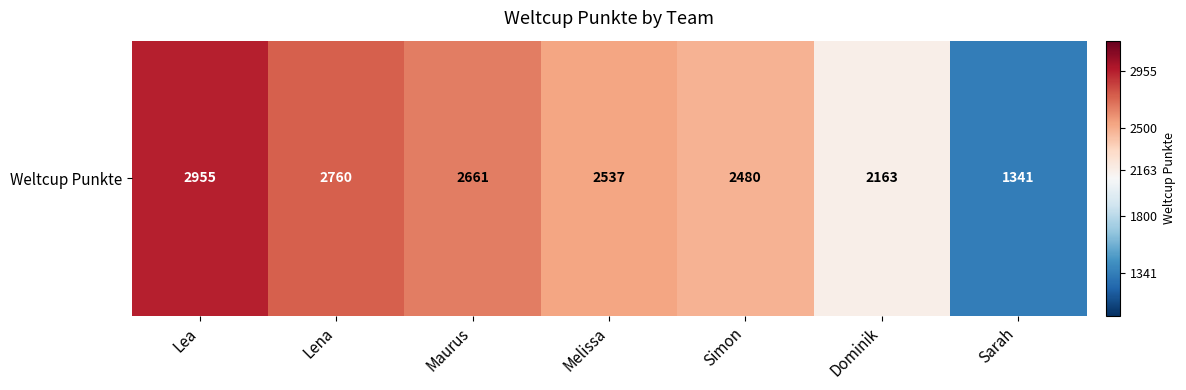

At which category does the chart reach its peak across all series?

Lea